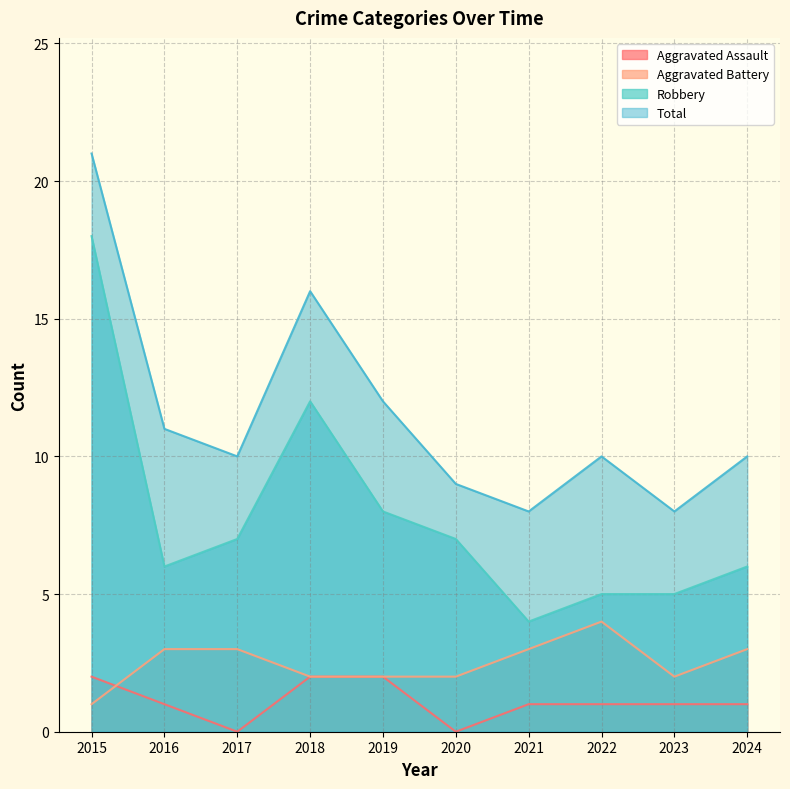

Is it true that Aggravated Battery equals 3 at 2019?

False